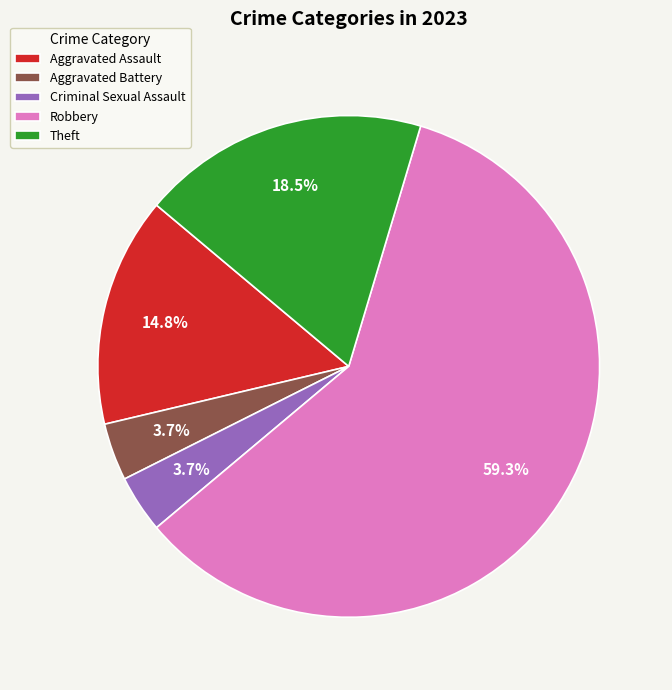

What is the ratio of the value at Aggravated Battery to the value at Theft?

0.2